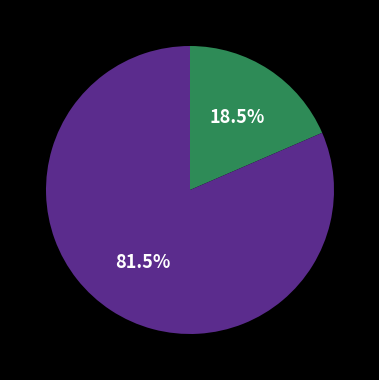

Does any single category account for the majority?

Yes